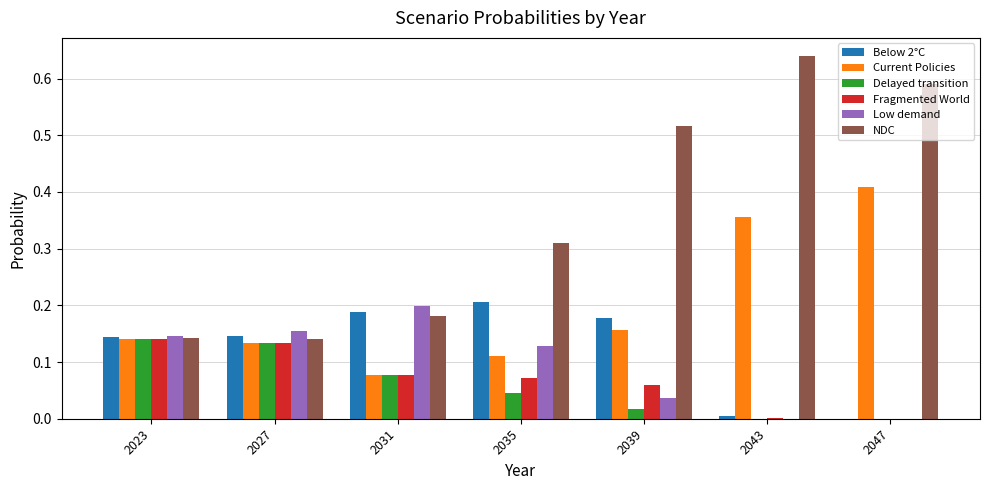

What are all the series names shown in the legend?

Below 2°C, Current Policies, Delayed transition, Fragmented World, Low demand, NDC